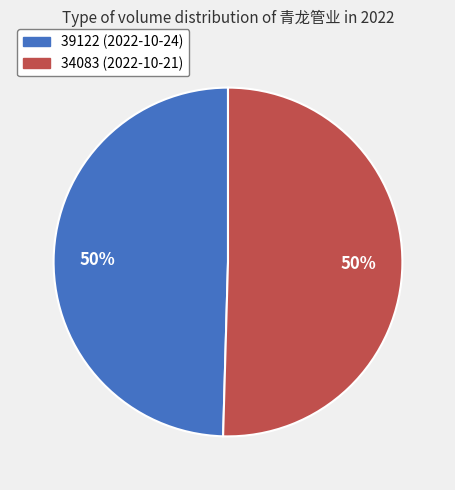

To the nearest percent, what portion does 39122 represent?

50%